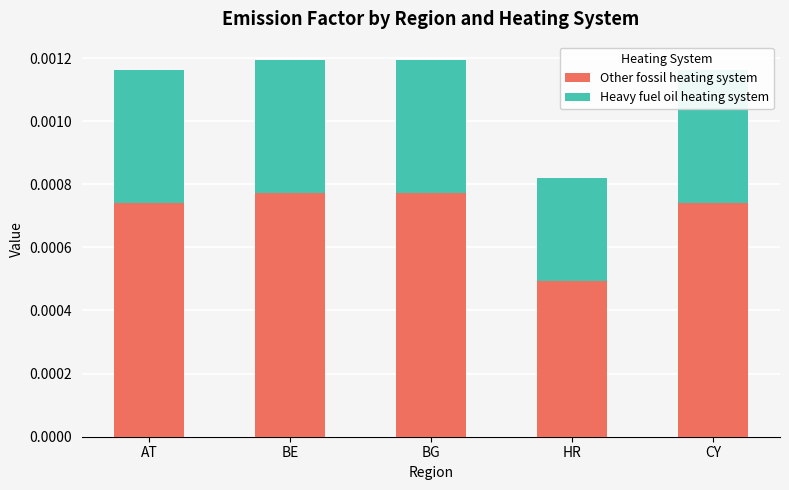

At which label is Other fossil heating system closest to 0?

HR